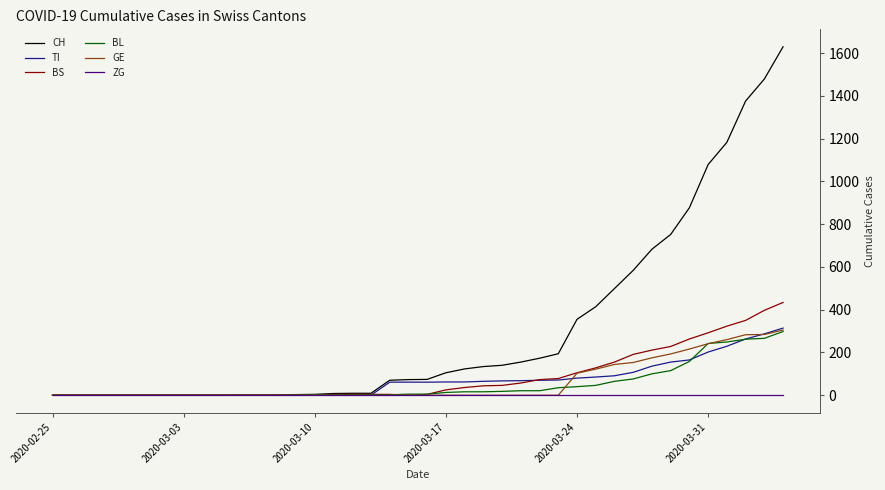

Which series has the largest range (max minus min)?

CH